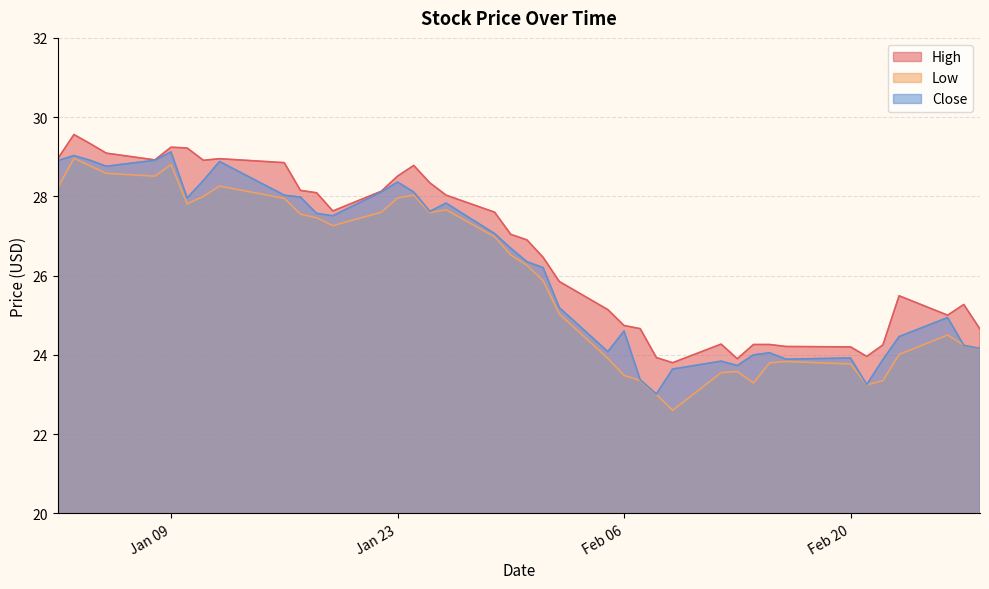

What is the difference between the maximum and minimum values in the High series?

5.8